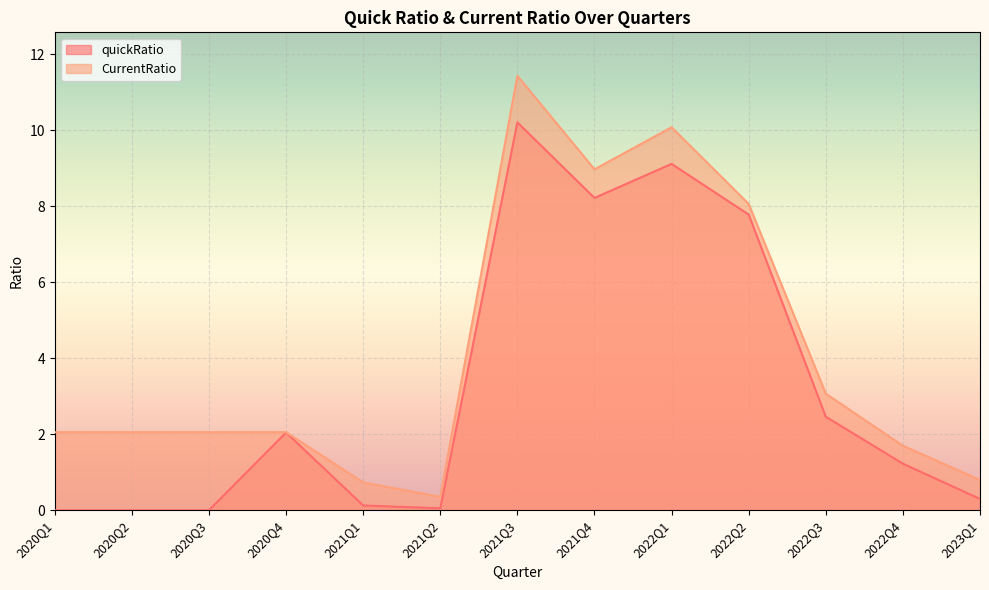

Which category has the highest value in the quickRatio series?

2021Q3